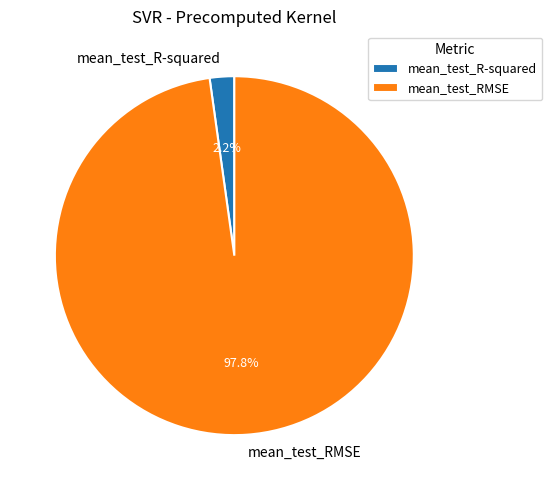

To the nearest percent, what percentage of the pie is mean_test_RMSE?

98%